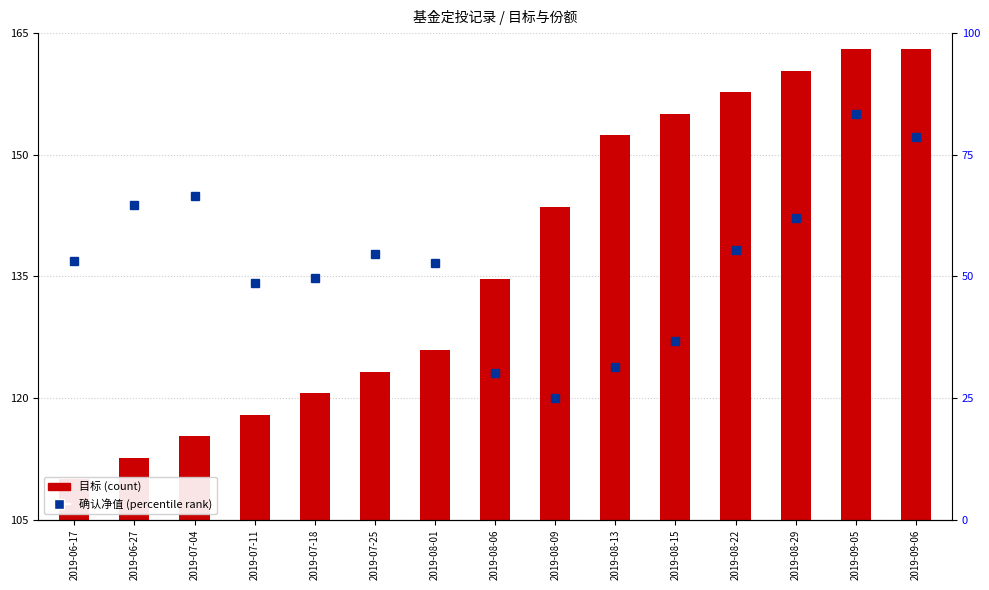

What is the value of the 确认净值(scaled) bar at the 8th from the left?

123.1